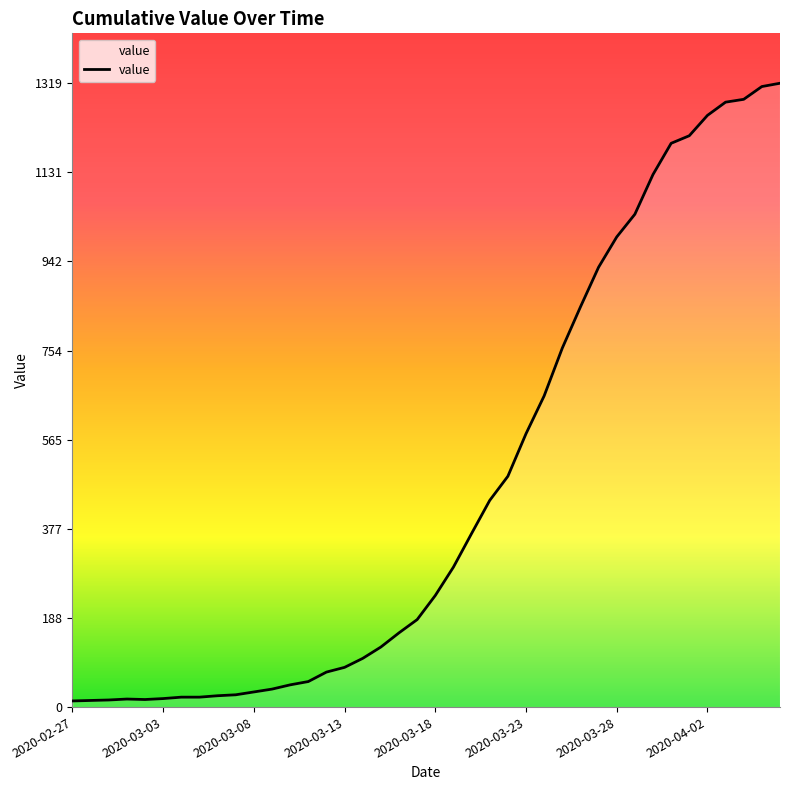

Does the chart display data point markers on the line(s)?

No